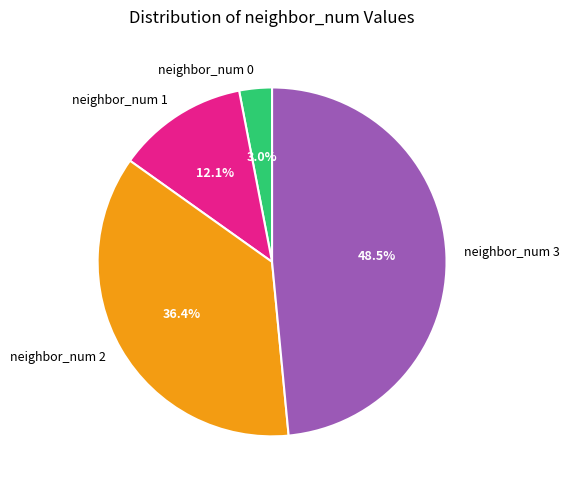

Which slice is the smallest?

neighbor_num 0